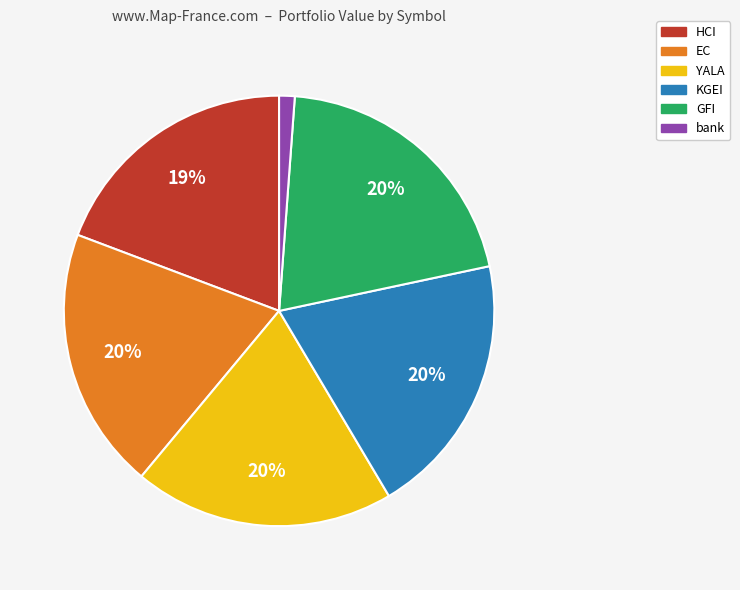

Does any single category account for the majority?

No